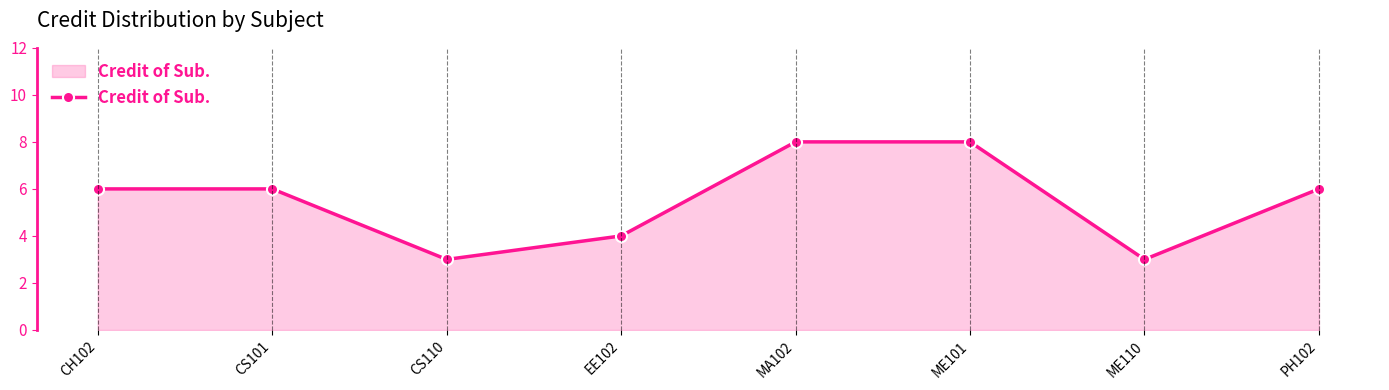

What position from the right is CS110?

6